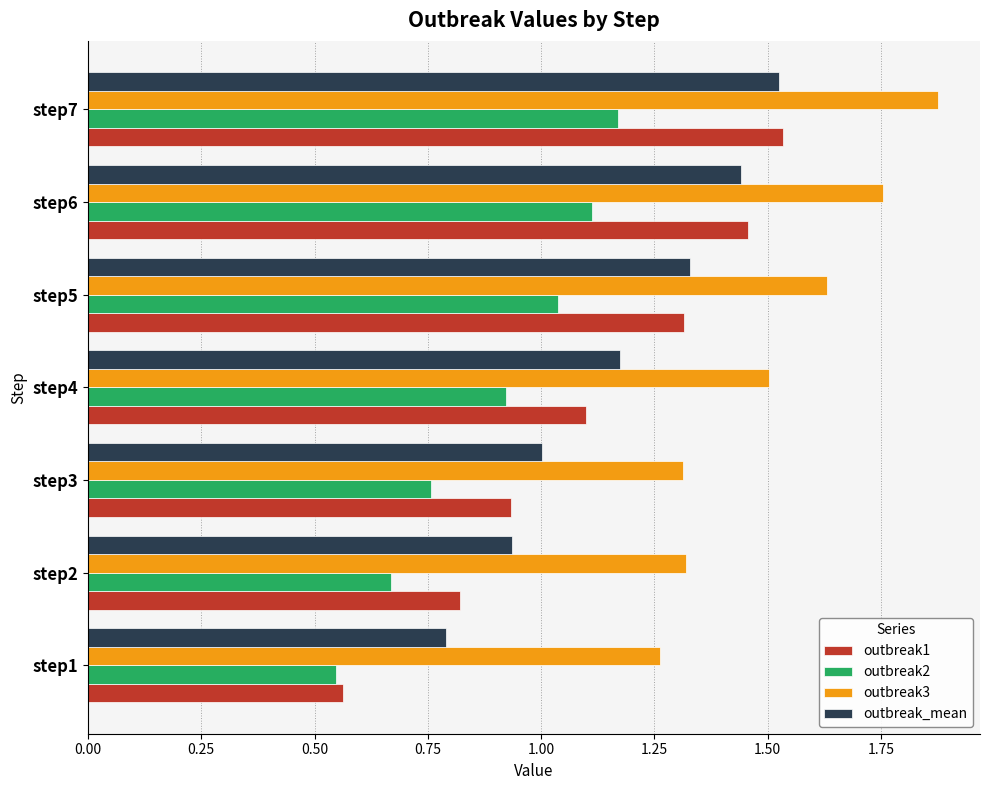

True or false: outbreak3 has a value of 2.0 at step4.

False